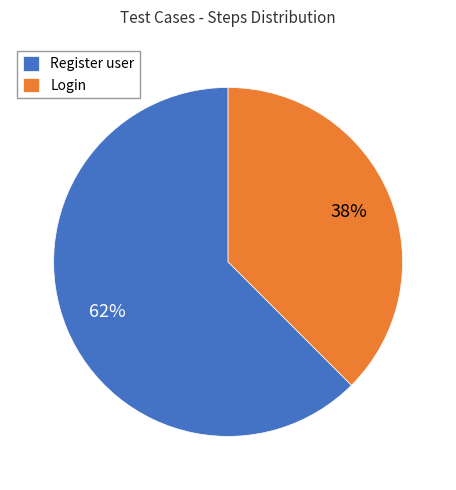

What percentage is the Register user slice, to the nearest percent?

62%